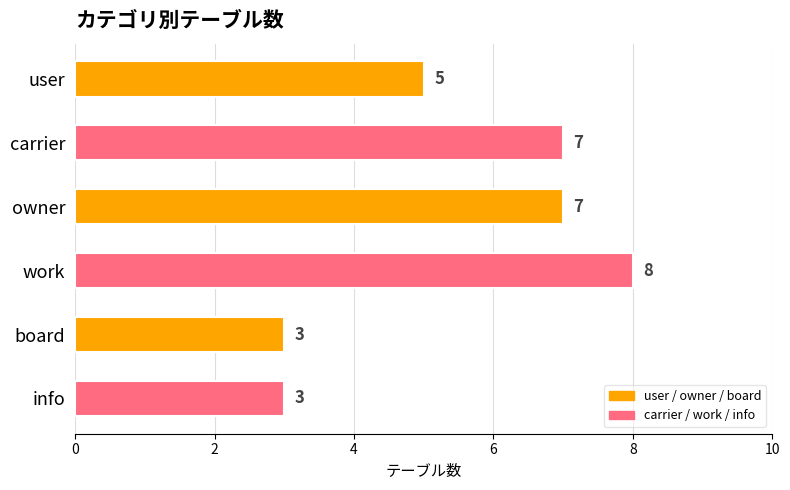

How many values are between 3 and 7?

5